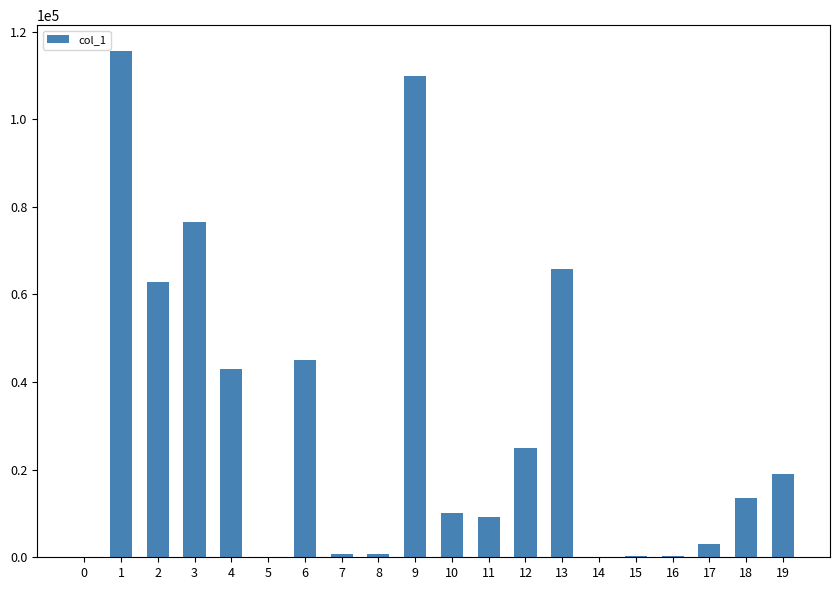

Which category has the highest value across all series?

1